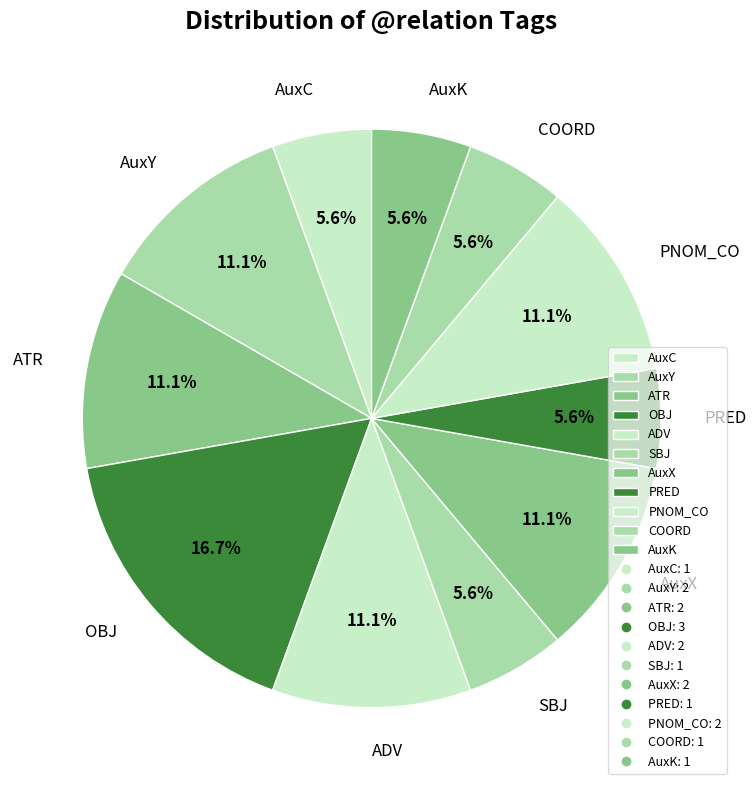

What percentage is NOT represented by ATR?

88.9%